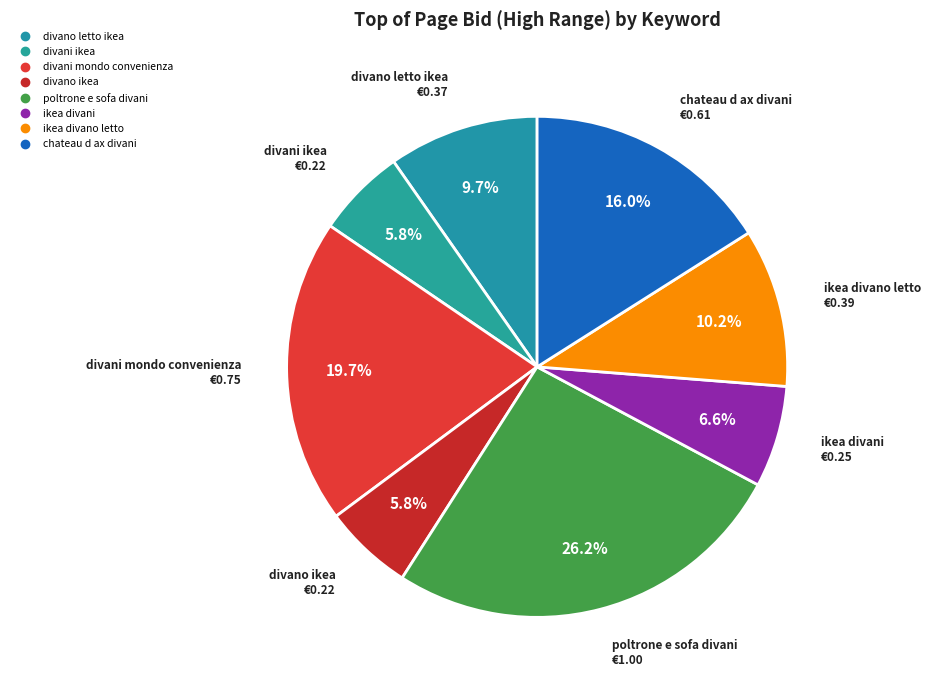

How many segments does this pie chart have?

8